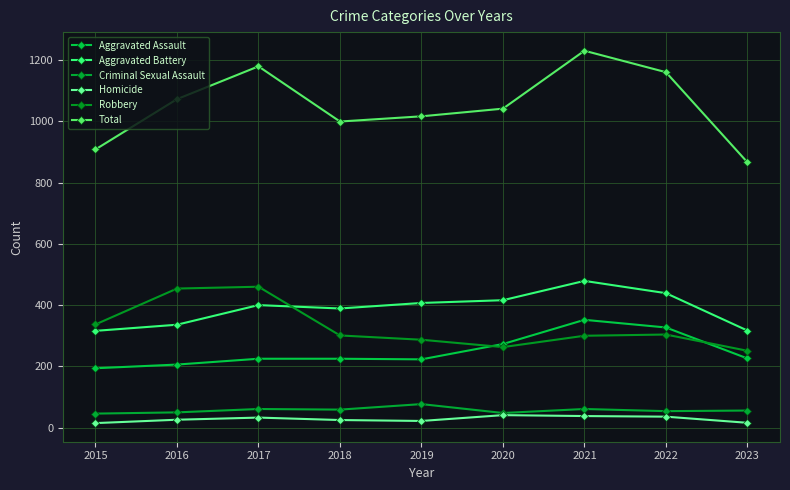

Rank the series by their maximum value, from lowest to highest.

Homicide, Criminal Sexual Assault, Aggravated Assault, Robbery, Aggravated Battery, Total